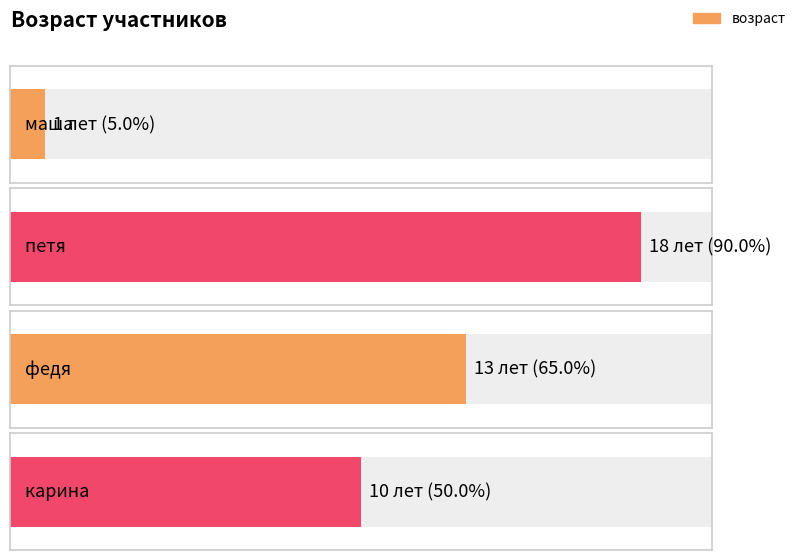

True or false: the data shows 14 at карина.

False